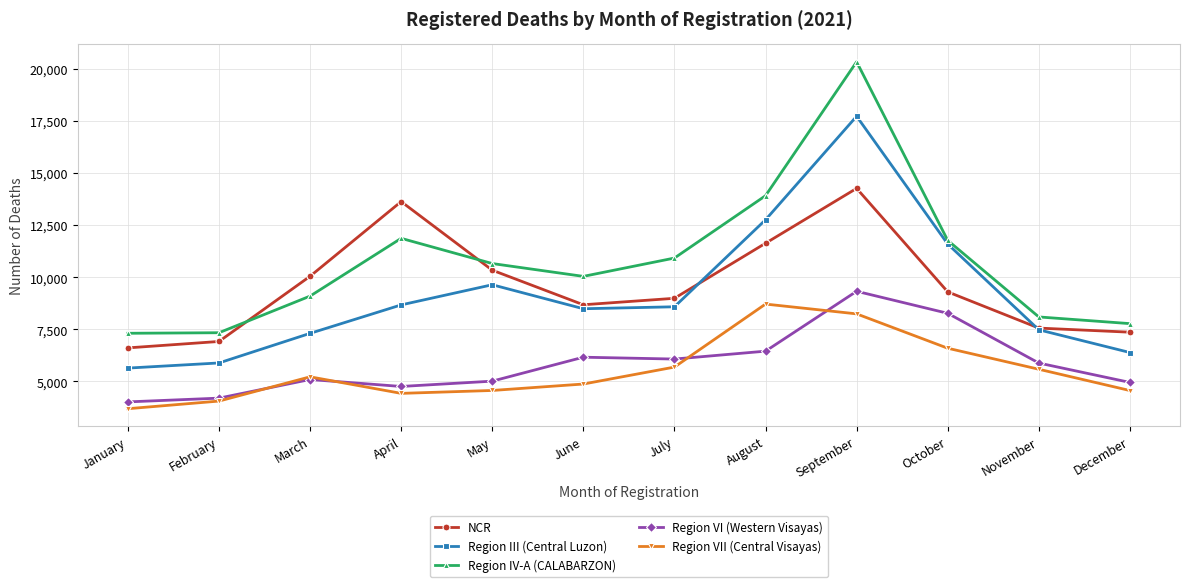

Which category has the lowest value in the Region III (Central Luzon) series?

January